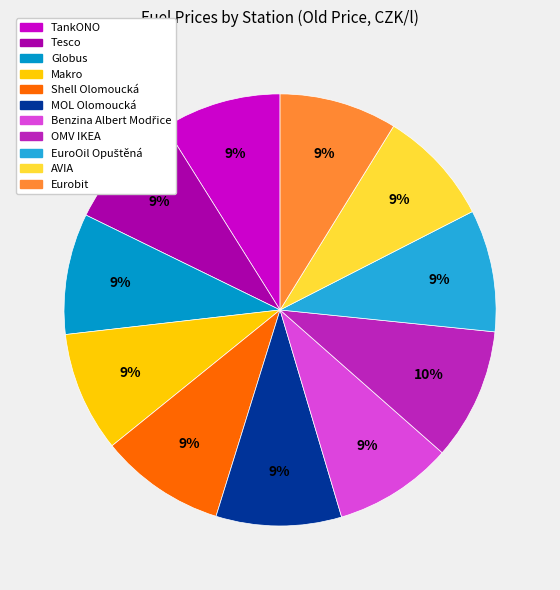

To the nearest percent, what is the combined percentage of Shell Olomoucká and Tesco?

18%